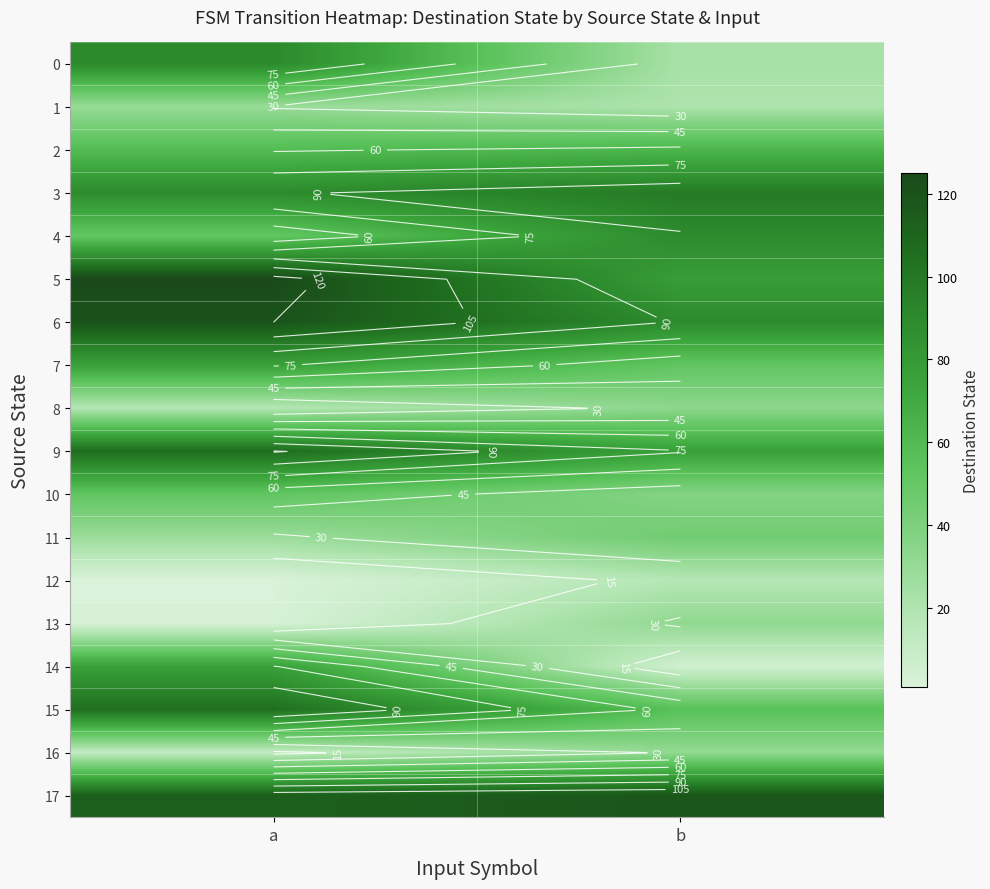

What is the difference between the 8 values at b and a?

15